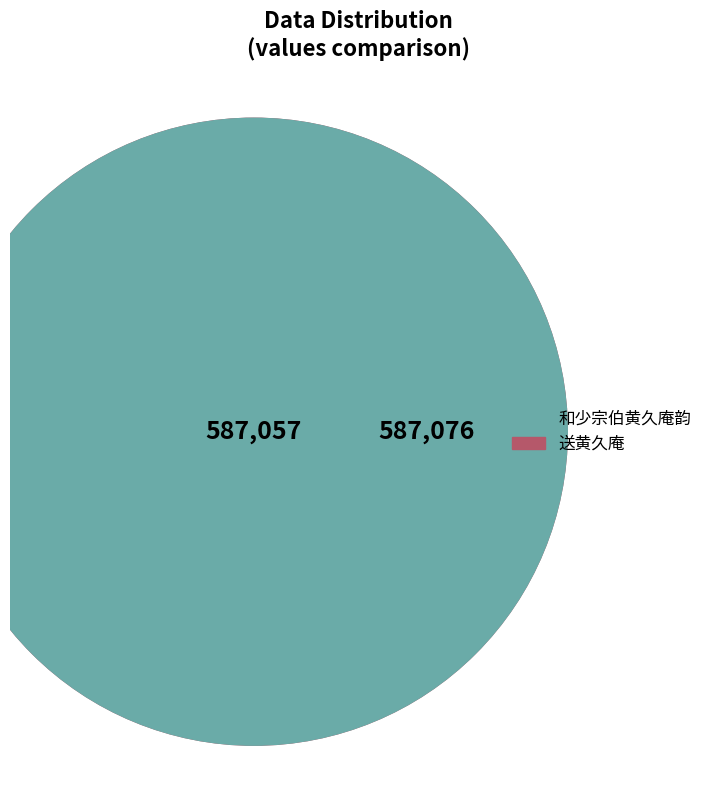

The 和少宗伯黄久庵韵 slice represents 59% of the pie. True or false?

False